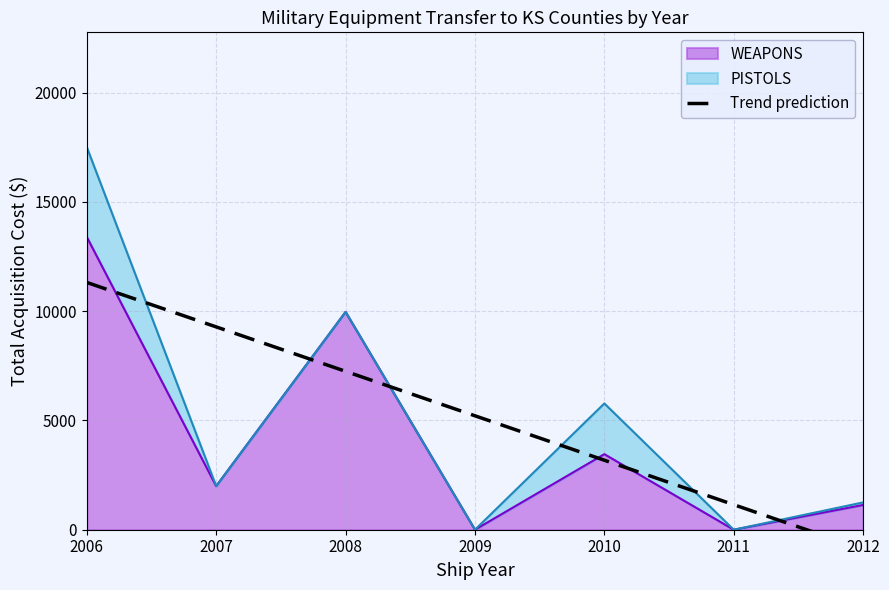

Which category has the highest value in the WEAPONS series?

2006